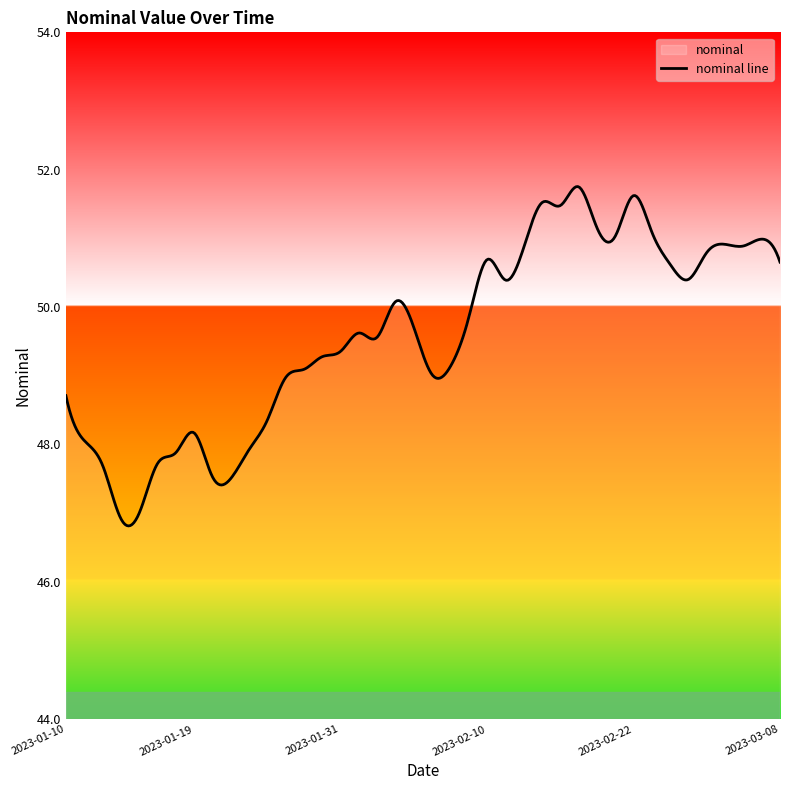

List the labels in order of value, largest first.

2023-02-17, 2023-02-22, 2023-02-15, 2023-02-16, 2023-02-18, 2023-02-23, 2023-02-21, 2023-03-07, 2023-03-03, 2023-03-04, 2023-02-14, 2023-03-02, 2023-02-10, 2023-03-08, 2023-02-28, 2023-03-01, 2023-02-11, 2023-02-03, 2023-02-09, 2023-02-04, 2023-02-01, 2023-02-02, 2023-01-31, 2023-01-28, 2023-02-08, 2023-01-27, 2023-02-07, 2023-01-26, 2023-01-10, 2023-01-25, 2023-01-19, 2023-01-11, 2023-01-24, 2023-01-18, 2023-01-17, 2023-01-12, 2023-01-20, 2023-01-21, 2023-01-14, 2023-01-13